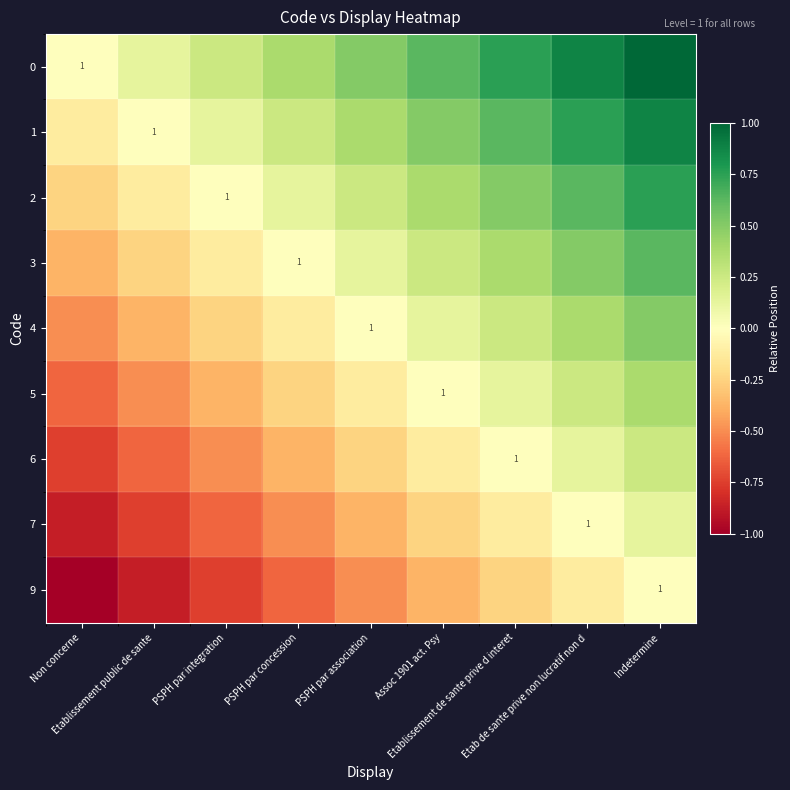

How many 0 values are between 0 and 1?

9